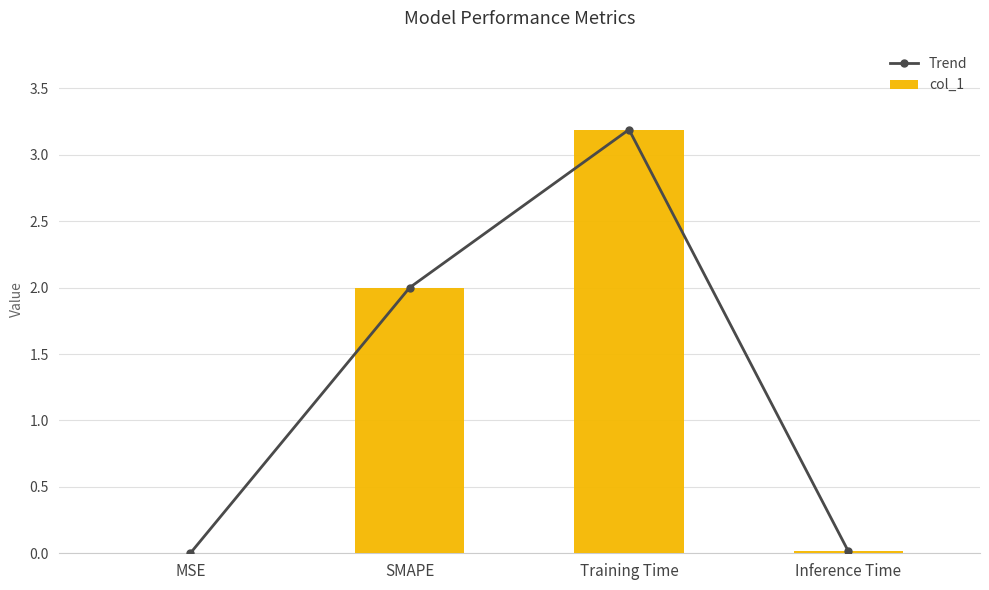

At which category is the sum across all series the highest?

Training Time